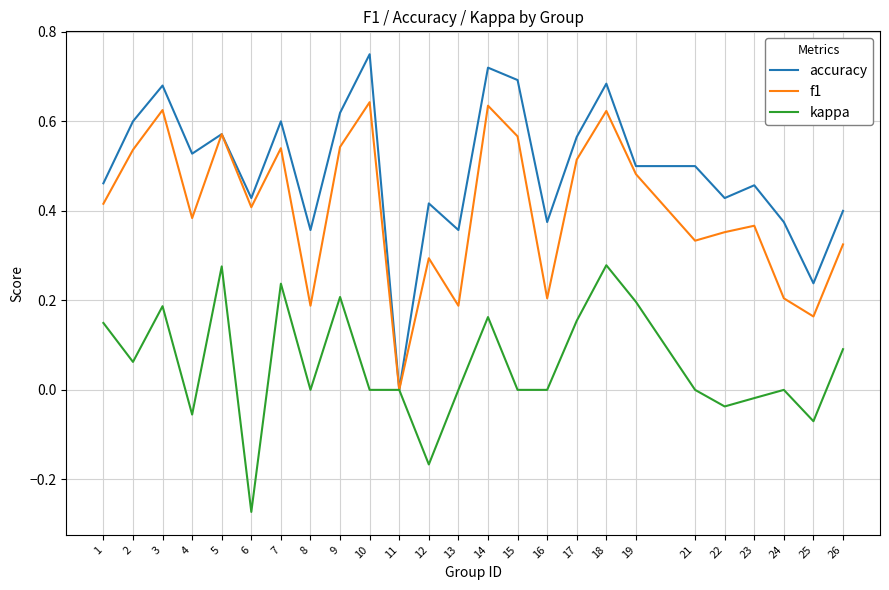

What is the total value across all series at 4?

0.9